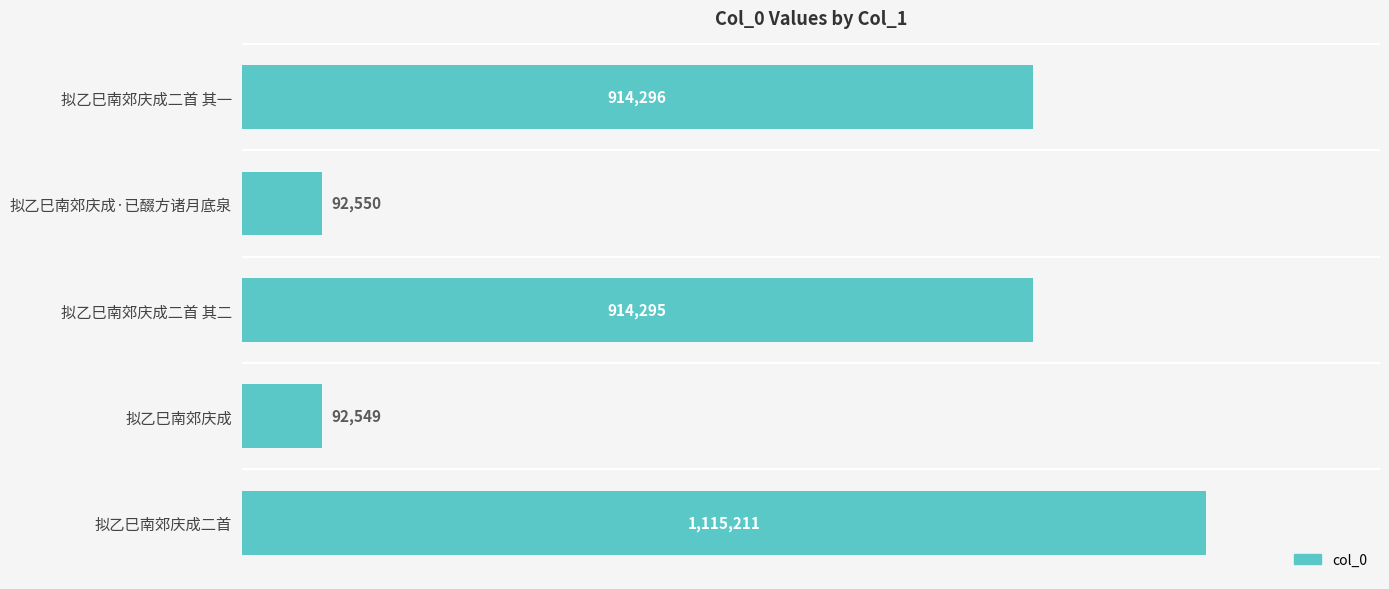

The chart shows a value of 368659 at 拟乙巳南郊庆成二首. True or false?

False